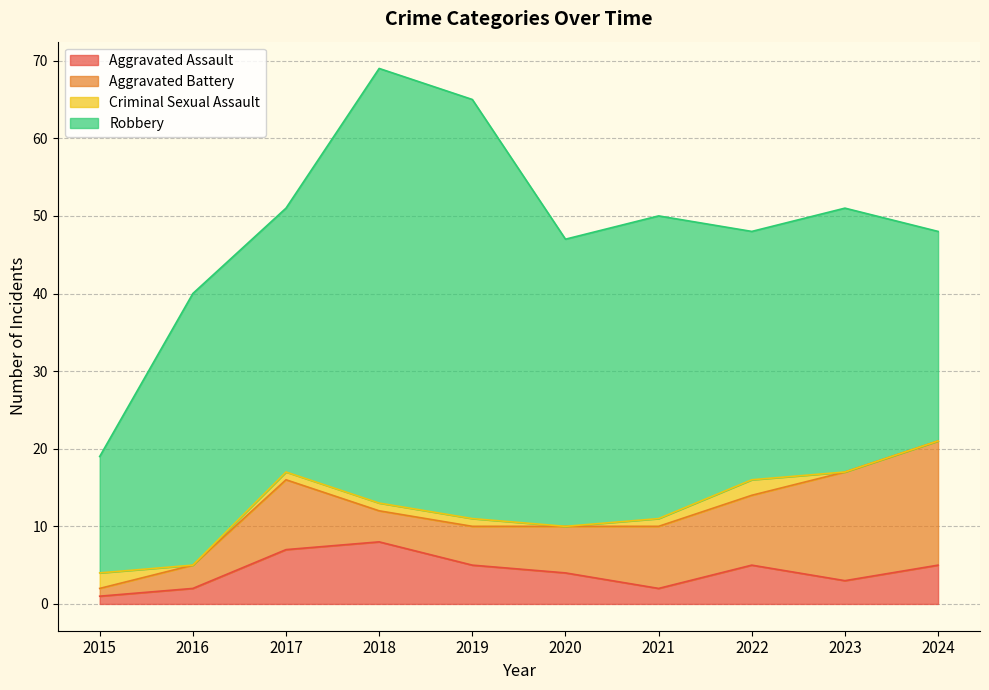

What are all the series names shown in the legend?

Aggravated Assault, Aggravated Battery, Criminal Sexual Assault, Robbery